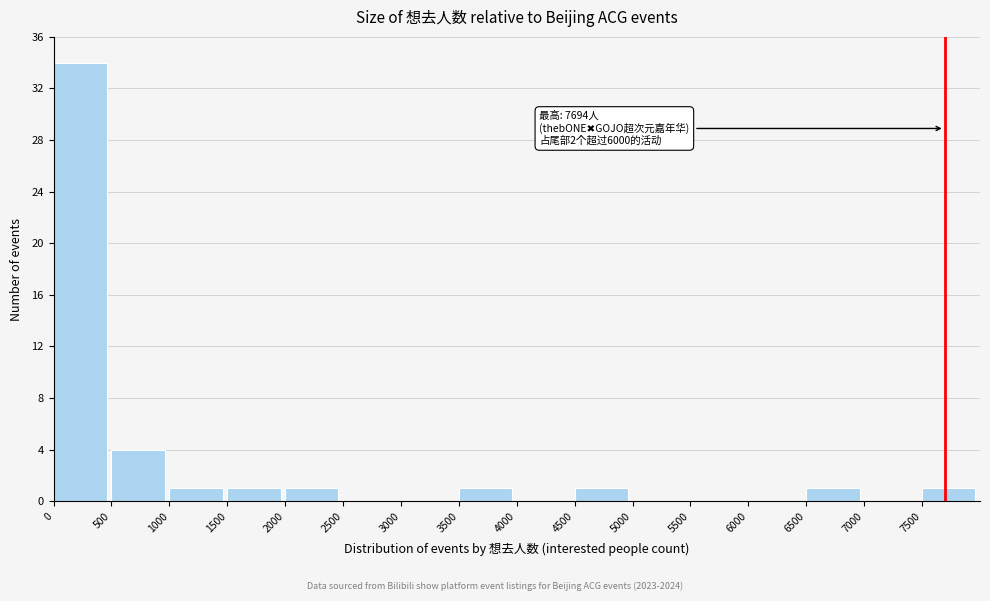

Over which range of the x-axis is the bar tallest?

0 to 500